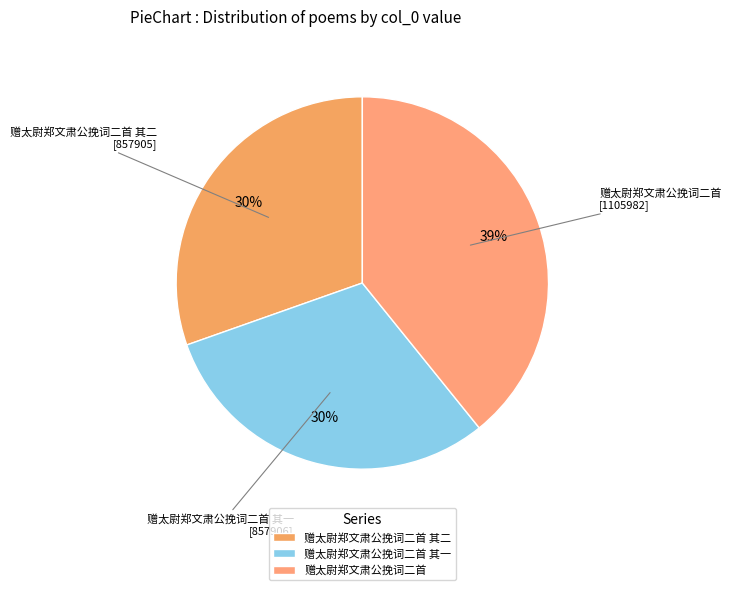

Approximately how many times larger is the value at 赠太尉郑文肃公挽词二首 其二 compared to 赠太尉郑文肃公挽词二首 其一?

1.0